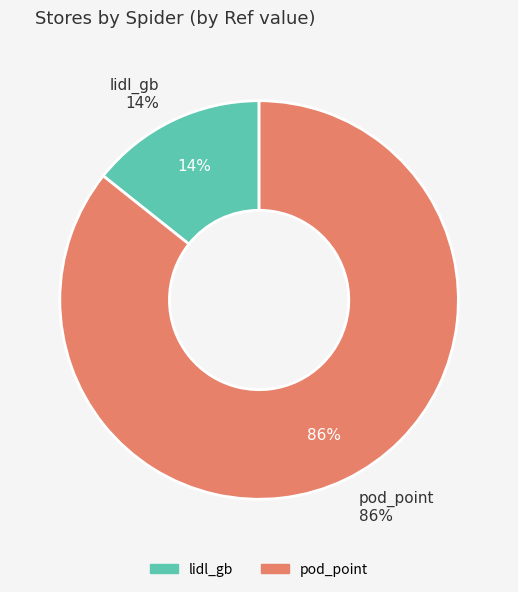

What is the smallest slice in the pie chart?

lidl_gb